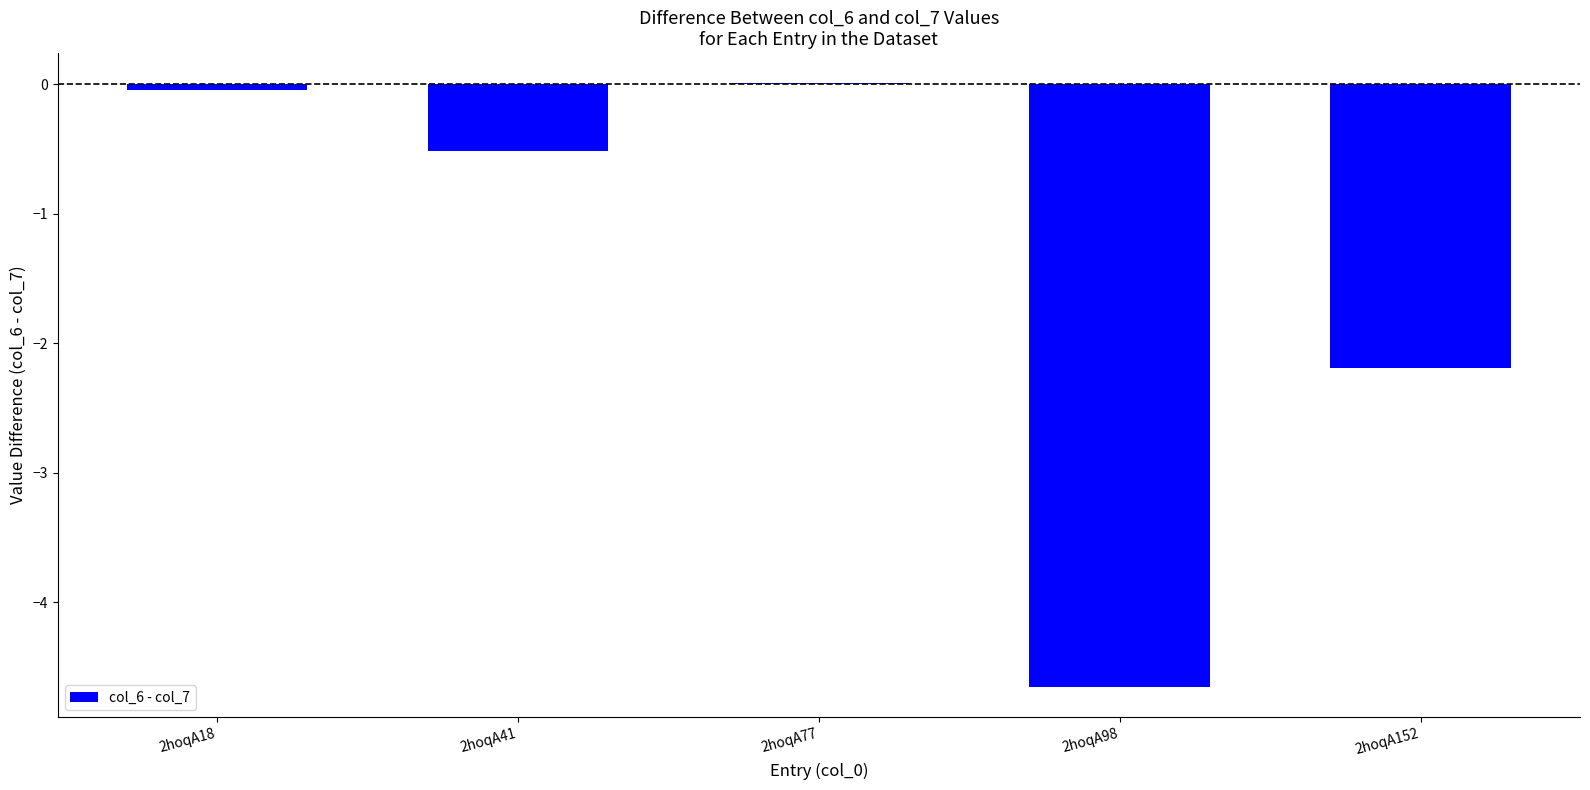

Where is the data nearest to the value -2?

2hoqA152